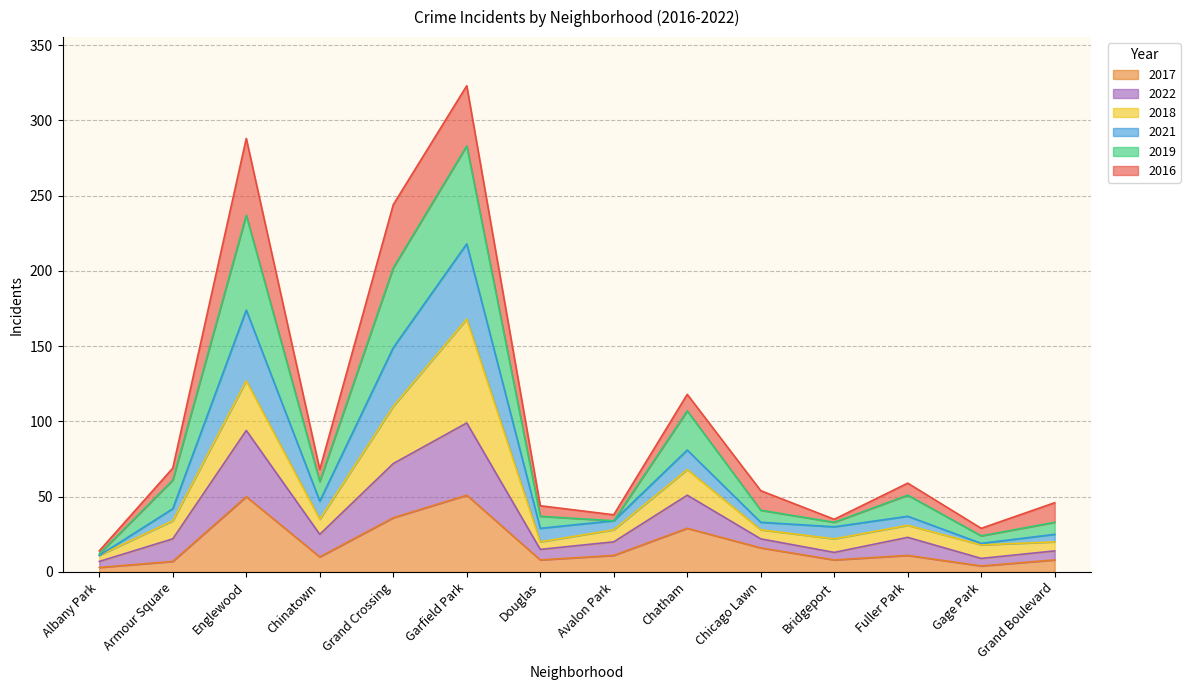

What is the label of the 14th point from the left?

Grand Boulevard